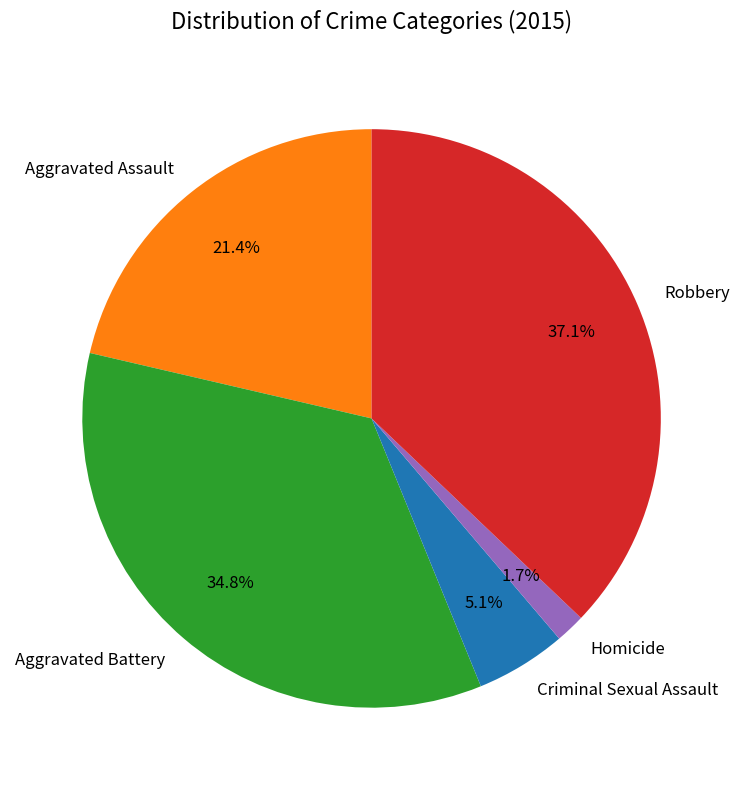

What is the ratio of the value at Homicide to the value at Criminal Sexual Assault?

0.3